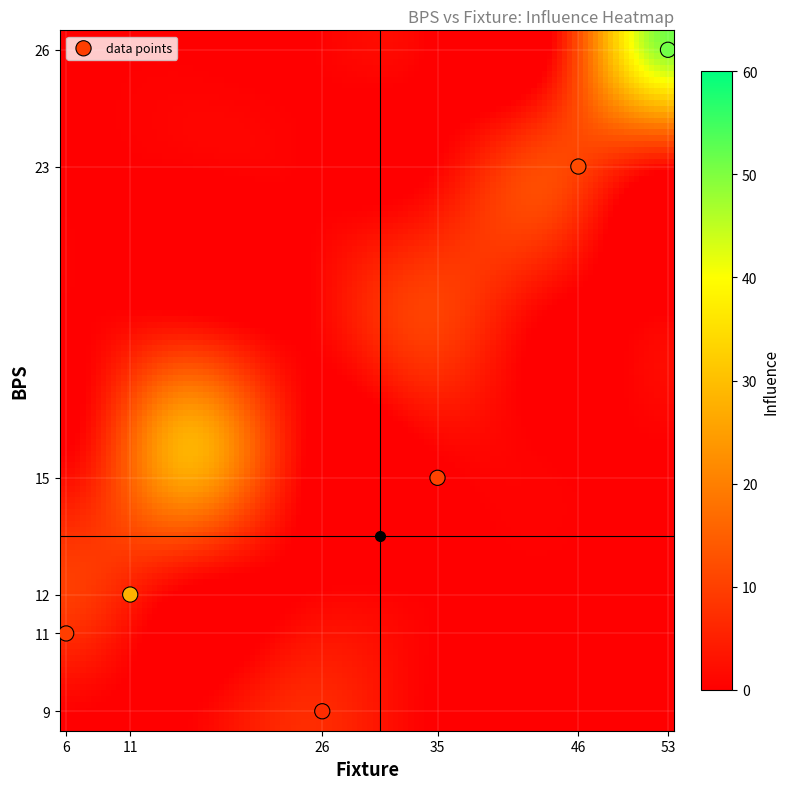

List the coordinates of all points as (Y, X) pairs, reading left to right.

(11, 6)  (12, 11)  (9, 26)  (15, 35)  (23, 46)  (26, 53)